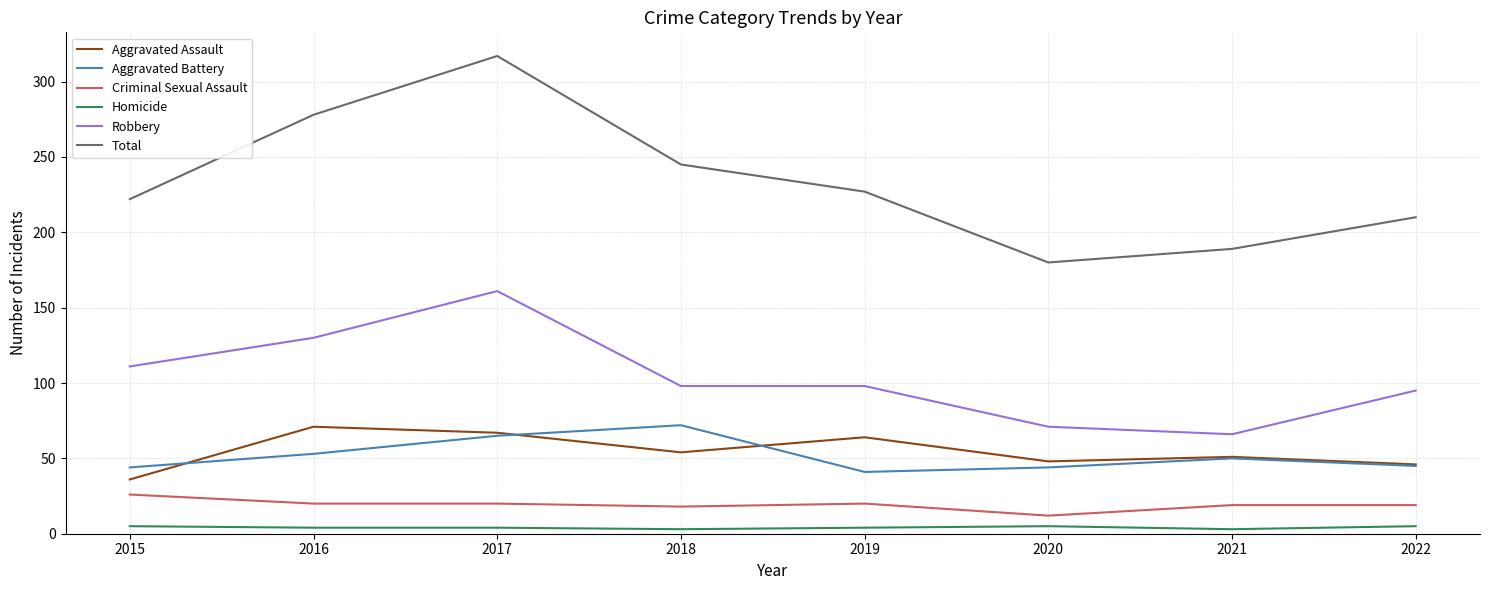

What is the approximate value of Criminal Sexual Assault at 2021?

19